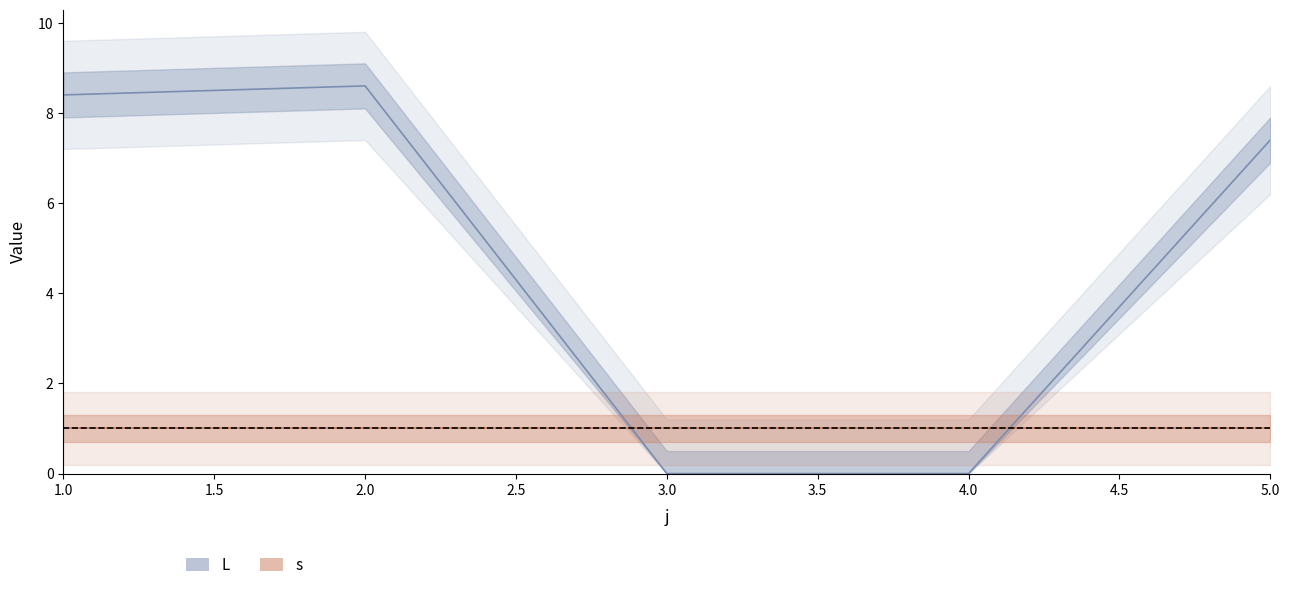

Approximately how many times larger is the value at 1 compared to 5?

1.1